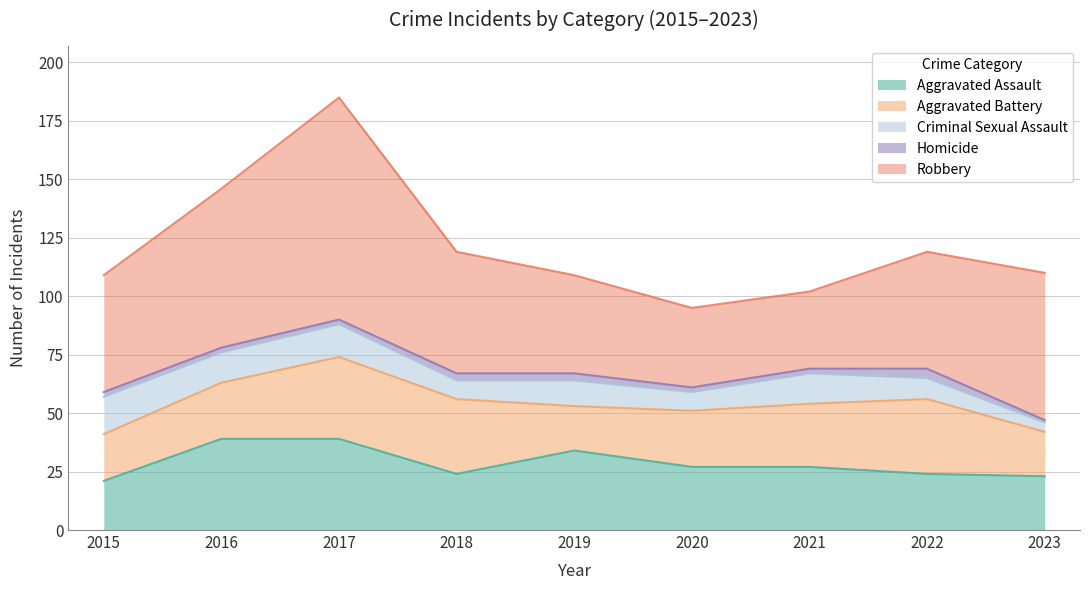

What is the smallest value displayed?

1